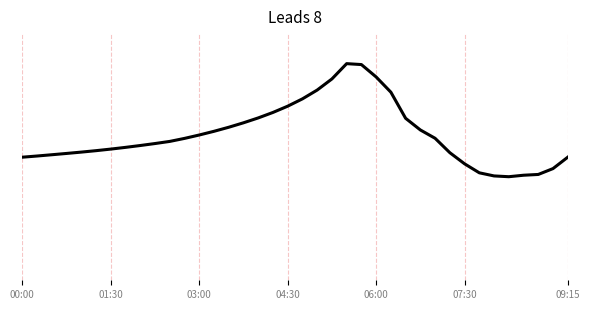

Does the chart display data point markers on the line(s)?

No